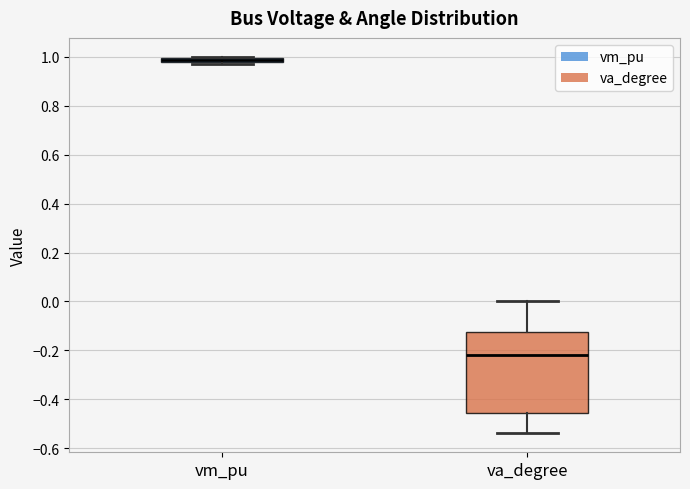

Which box is the tallest, from its lower edge to its upper edge?

va_degree